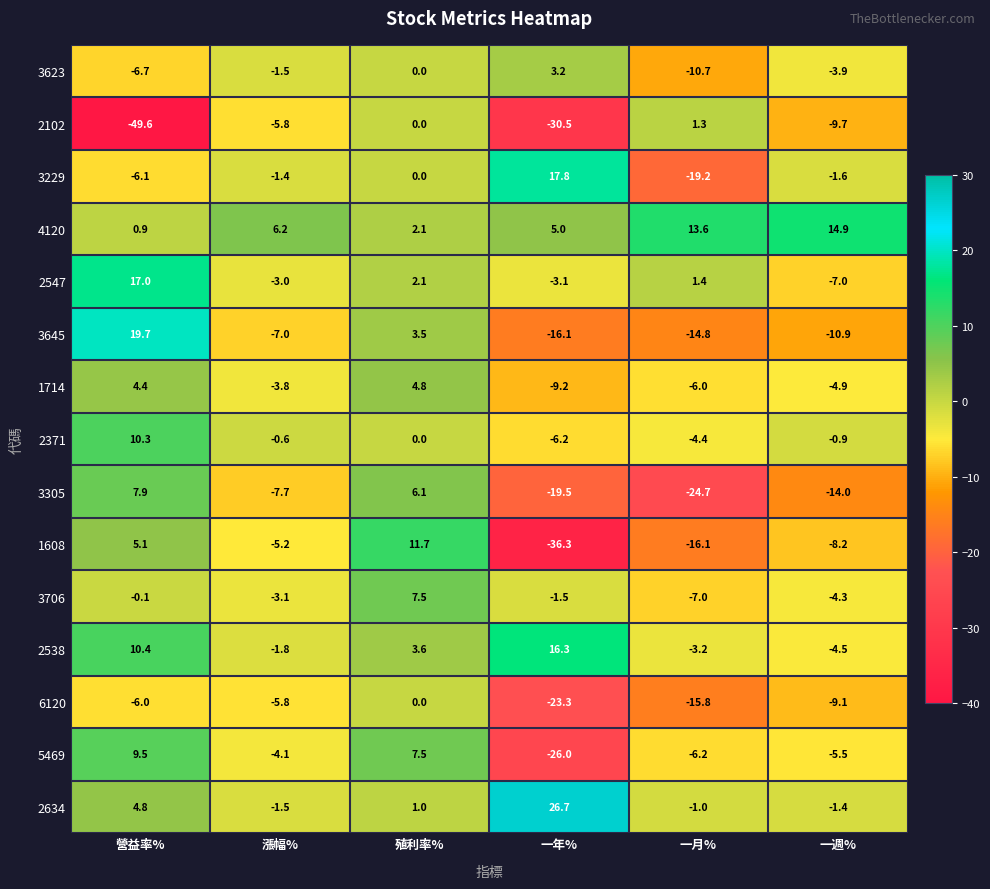

At which category is the sum across all series the highest?

殖利率%